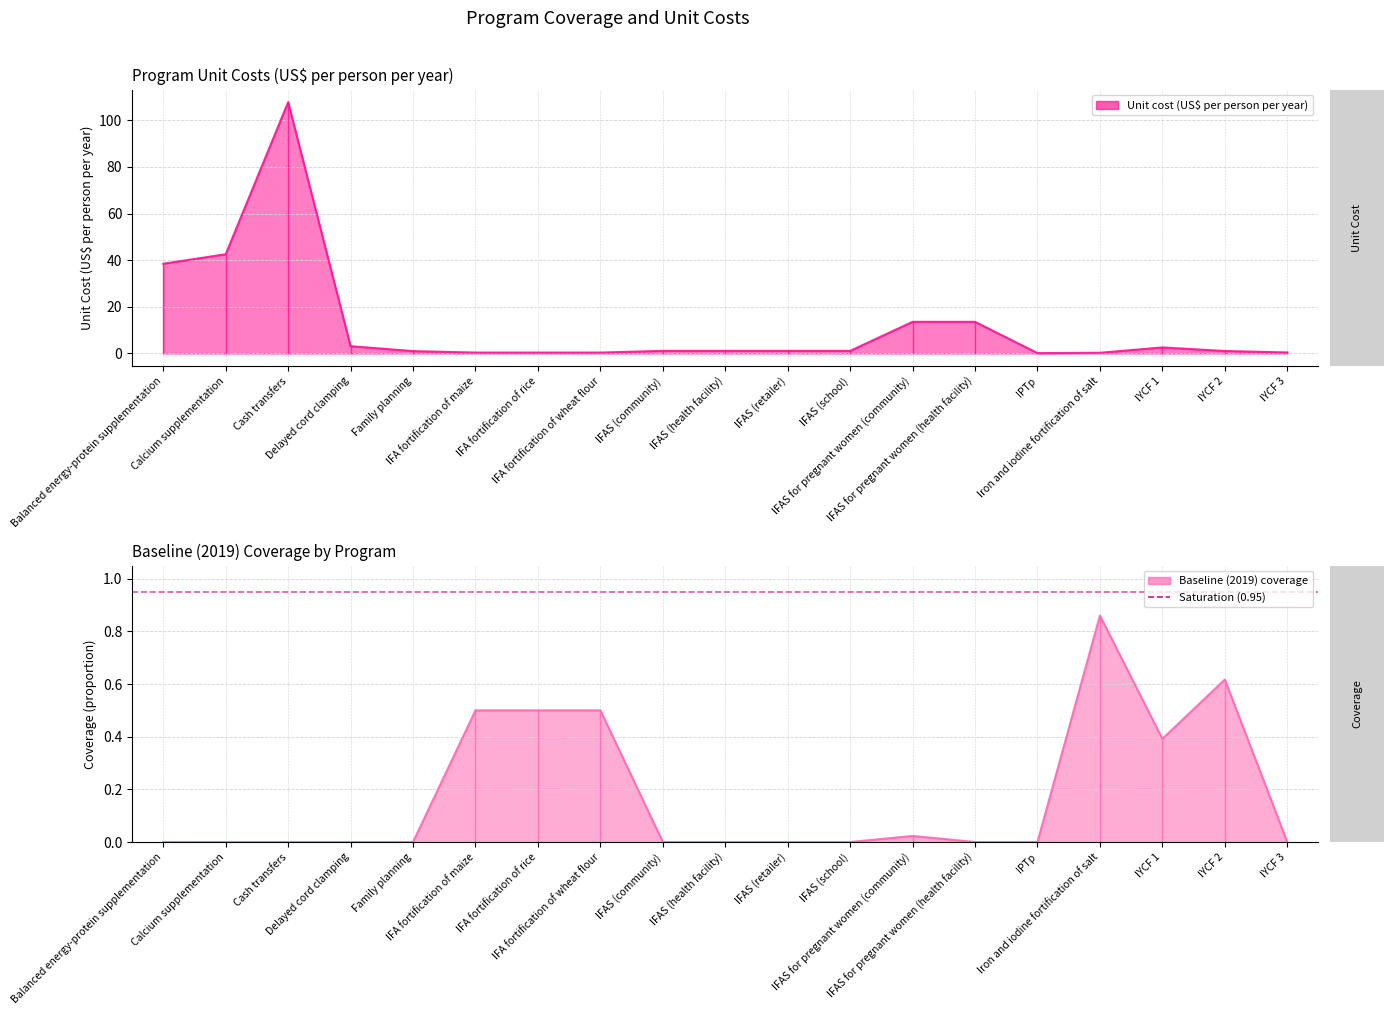

Reading left to right, what are all the values shown in this chart?

Unit cost (US$ per person per year): 38.5	42.5	107.8	3.1	1.0	0.4	0.4	0.4	1.1	1.1	1.1	1.1	13.6	13.6	0.1	0.3	2.6	1.1	0.4
Baseline (2019) coverage: 0.0	0.0	0.0	0.0	0.0	0.5	0.5	0.5	0.0	0.0	0.0	0.0	0.0	0.0	0.0	0.9	0.4	0.6	0.0